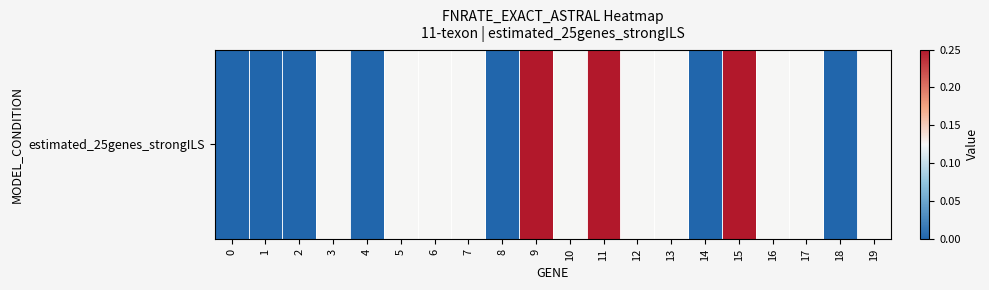

Reading right to left, extract all data points from this chart.

19=0.1	18=0.0	17=0.1	16=0.1	15=0.2	14=0.0	13=0.1	12=0.1	11=0.2	10=0.1	9=0.2	8=0.0	7=0.1	6=0.1	5=0.1	4=0.0	3=0.1	2=0.0	1=0.0	0=0.0